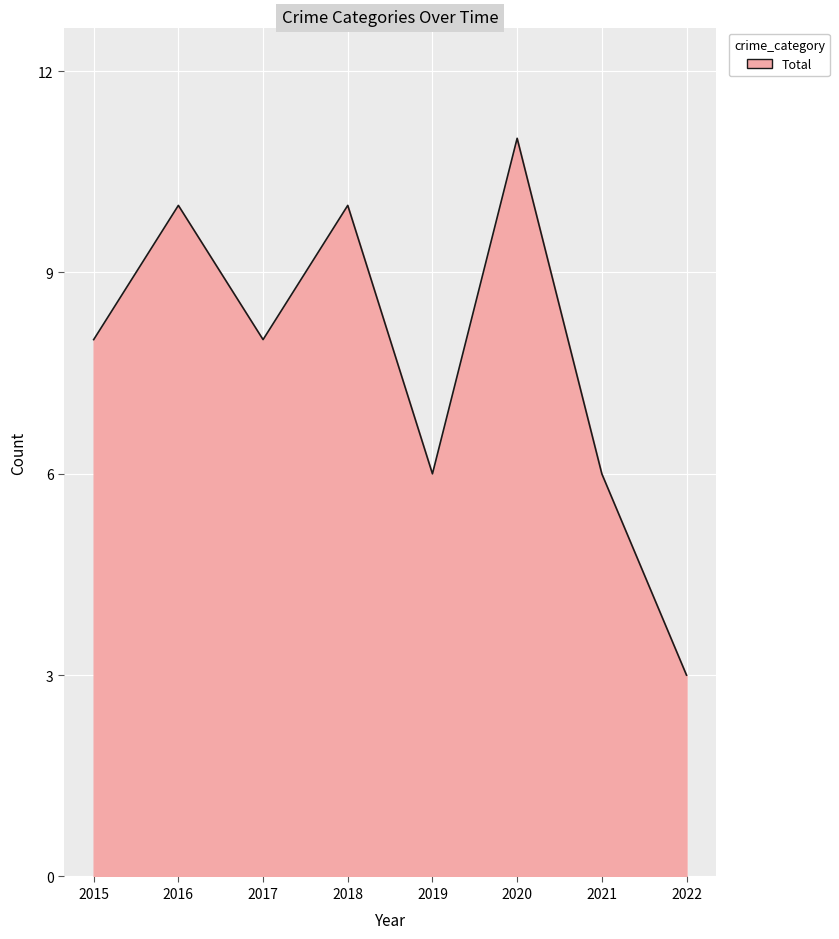

How many interior local valleys (lower than both neighbors) does the data have?

2